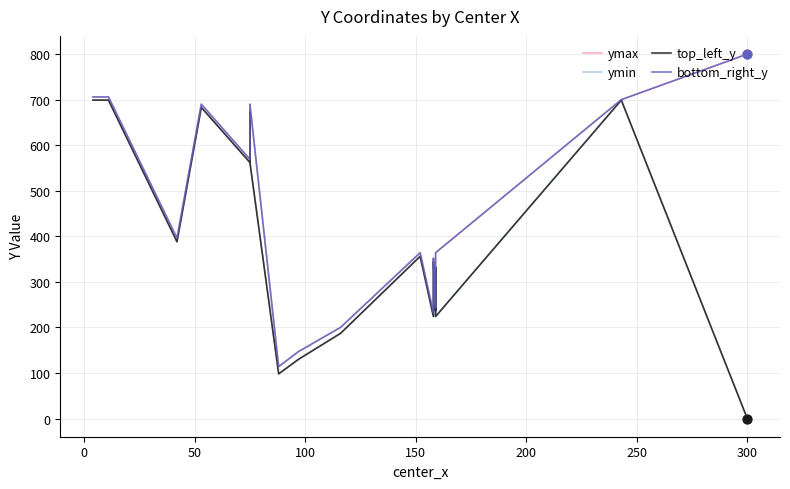

What are all the series names shown in the legend?

ymax, ymin, top_left_y, bottom_right_y